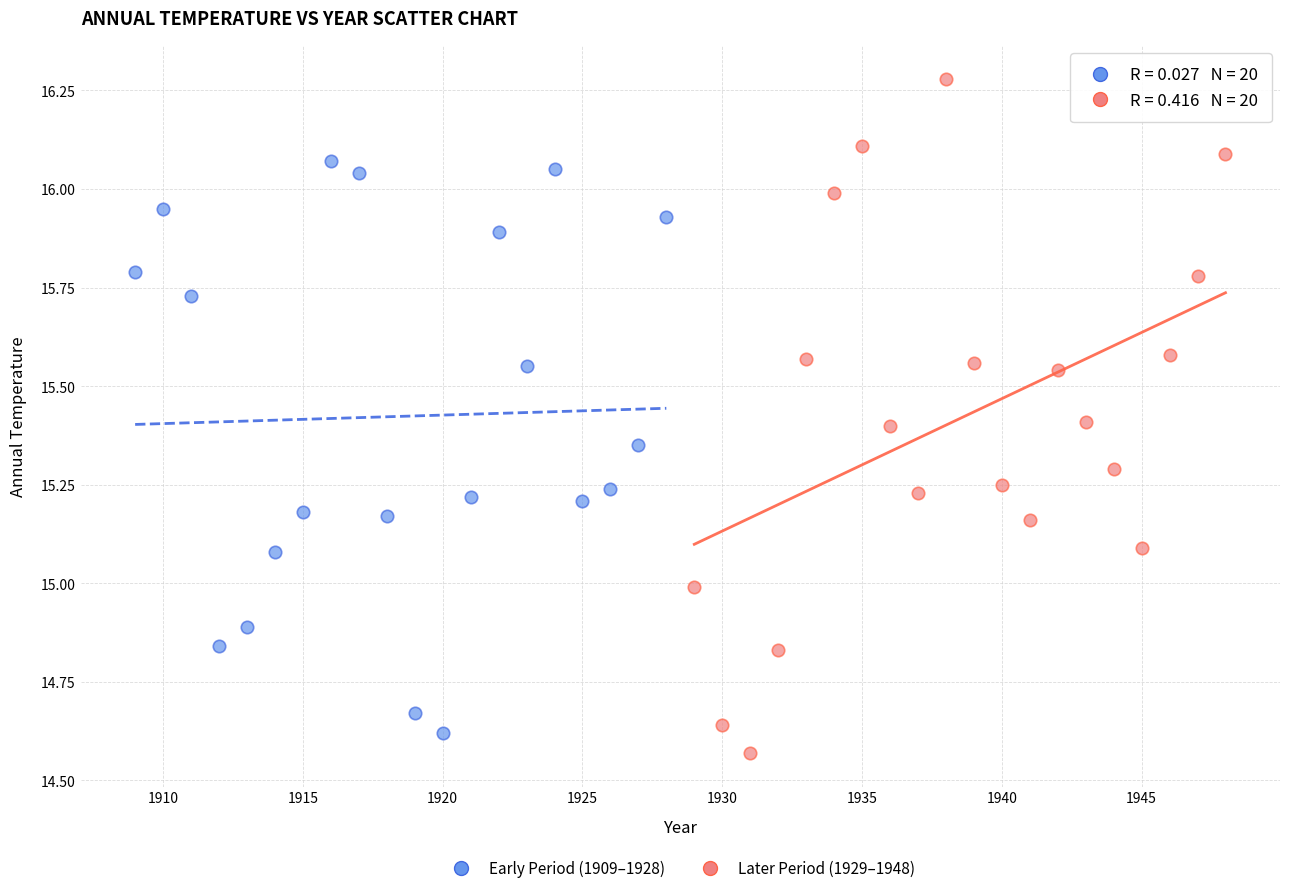

Which series has the widest spread of Y values?

Later Period (1929–1948)